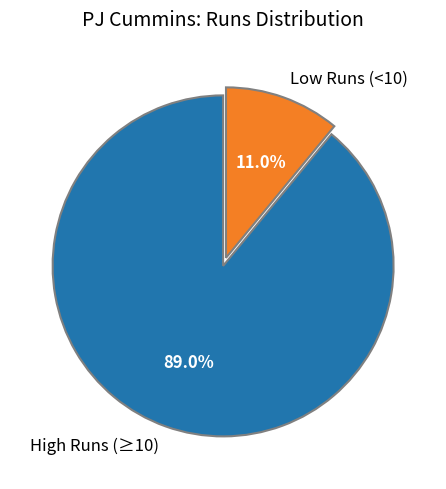

Rank the categories by value from lowest to highest.

Low Runs (<10), High Runs (≥10)